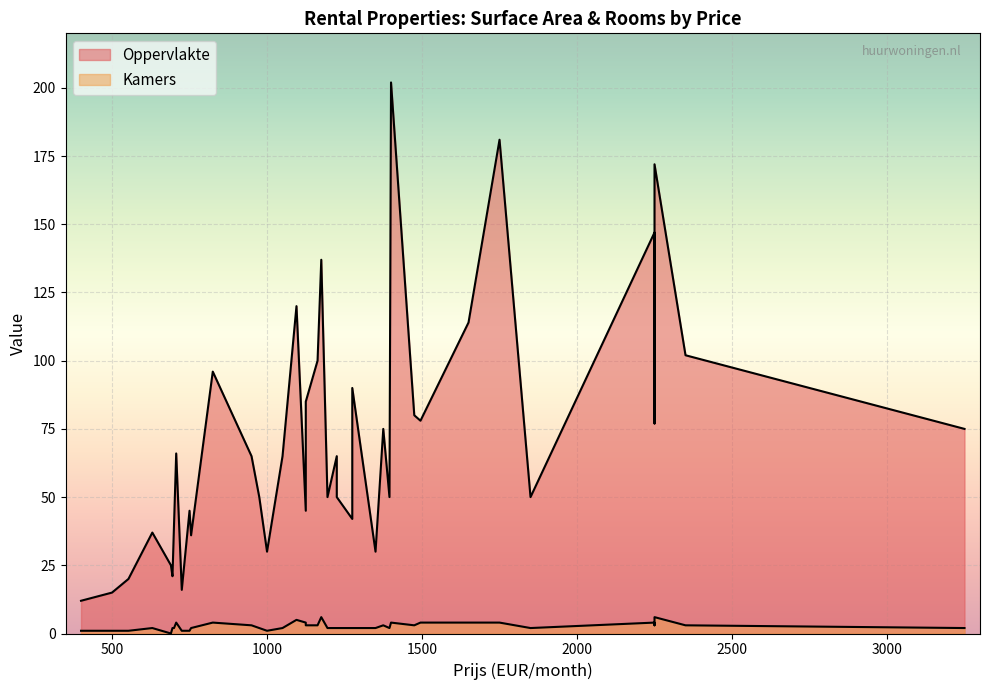

How many values in Kamers are above zero?

39